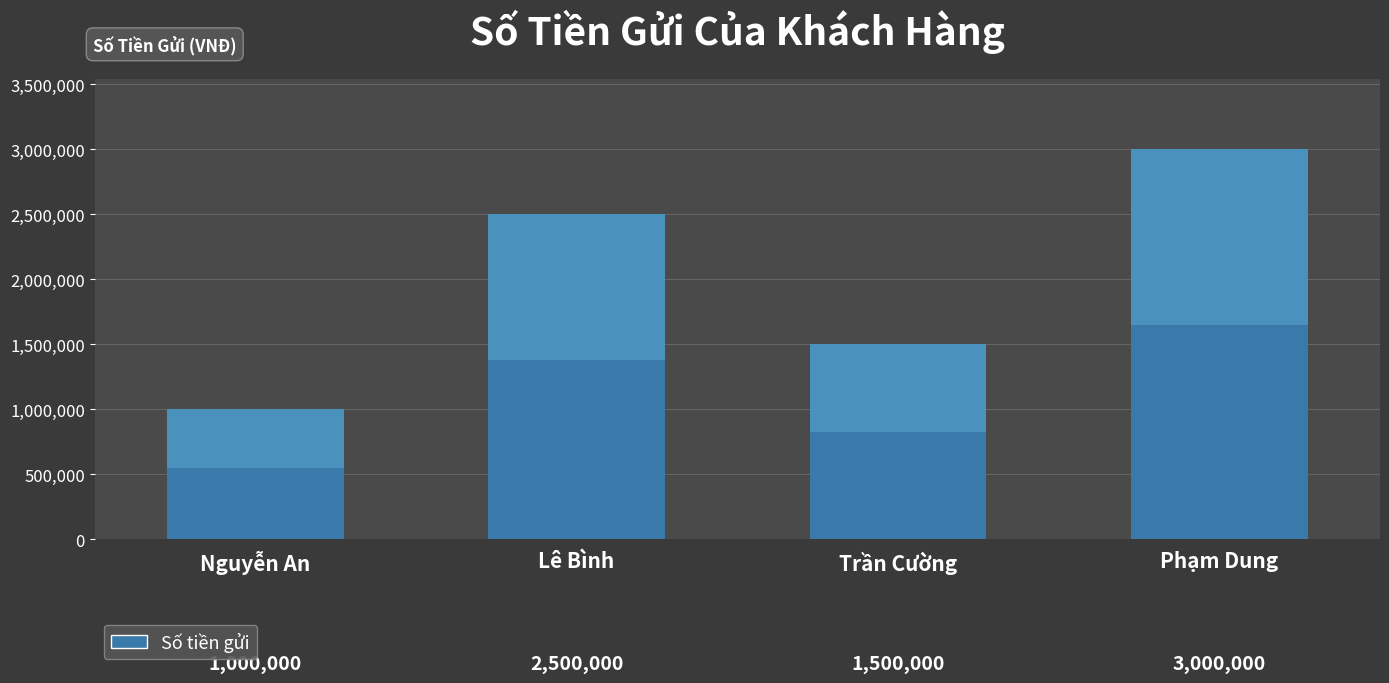

What is the change in value from Lê Bình to Trần Cường?

-1000000